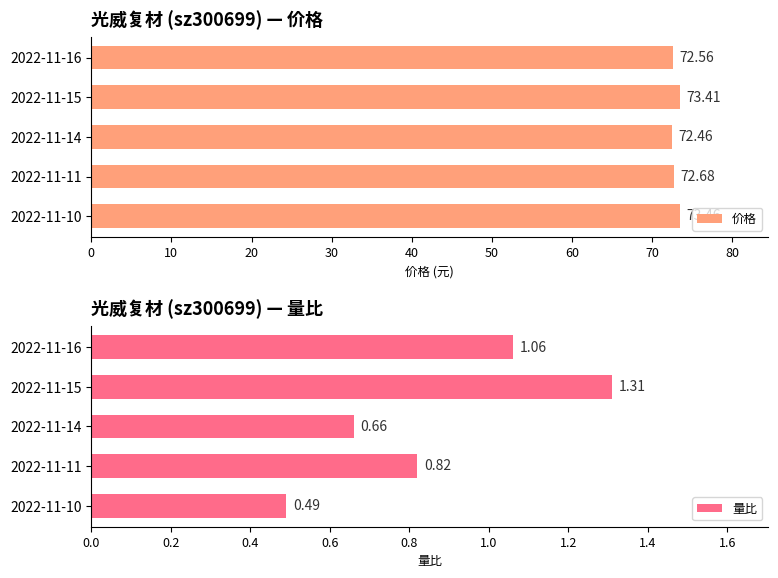

True or false: 量比 has a value of 0.1 at 2022-11-10.

False